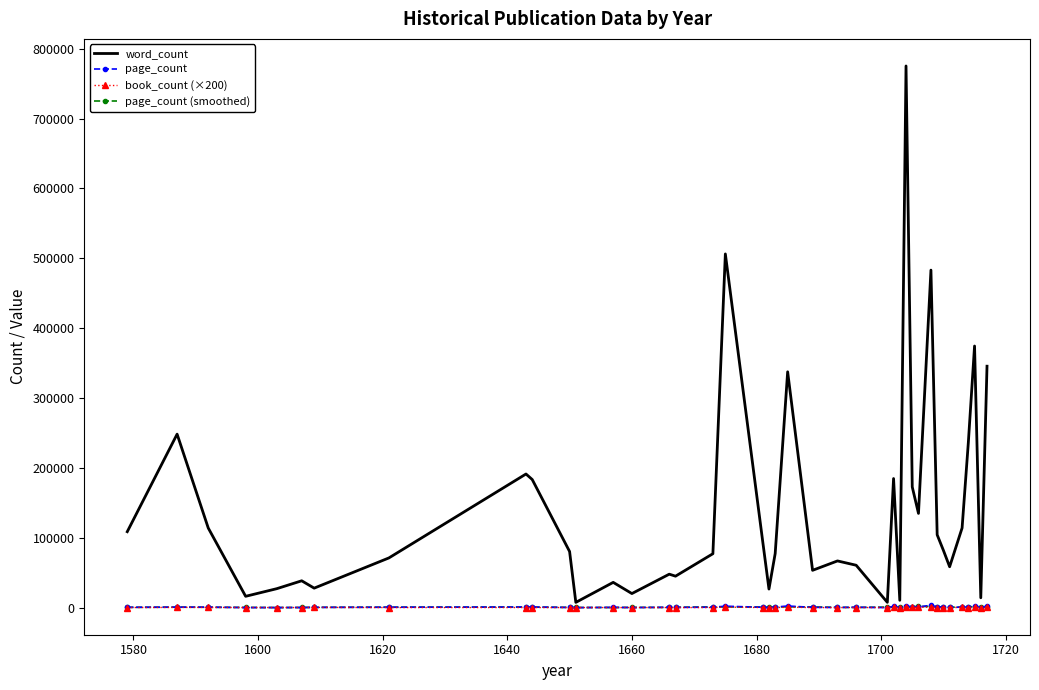

Which series has the largest total across all categories?

word_count